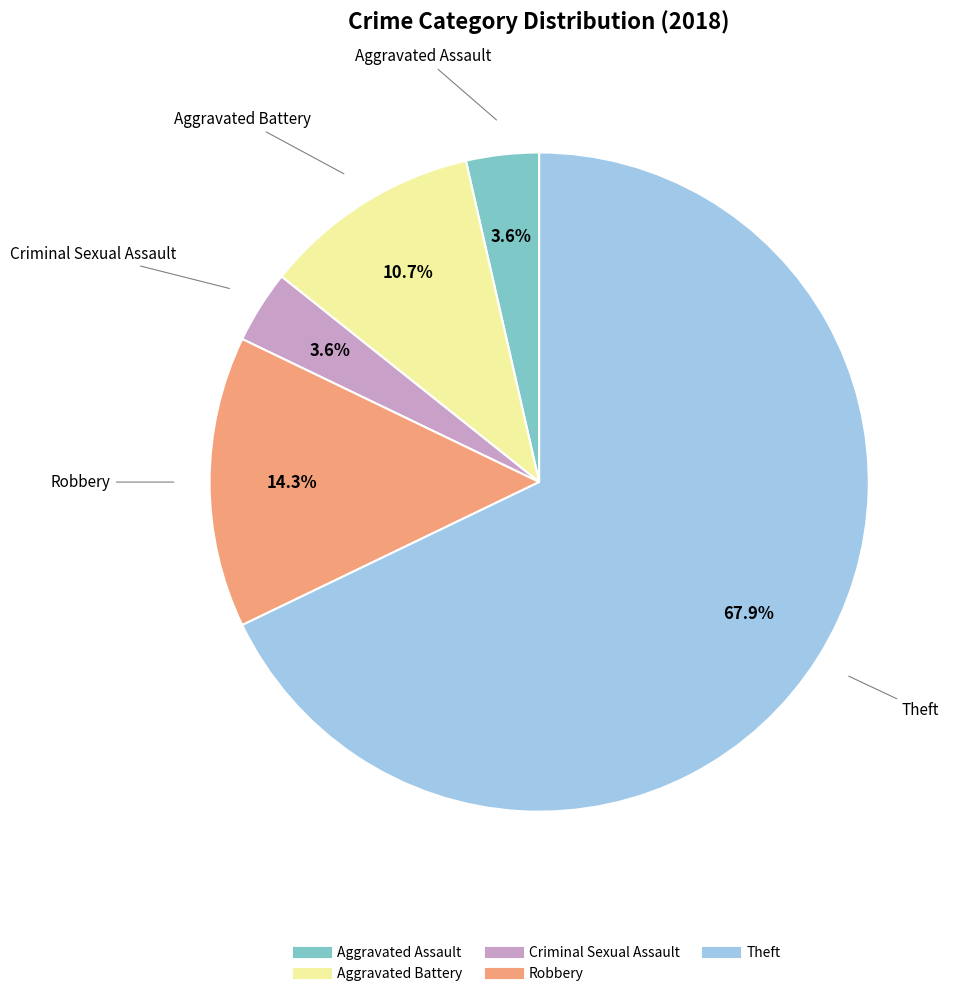

Which has a higher value, Robbery or Criminal Sexual Assault?

Robbery